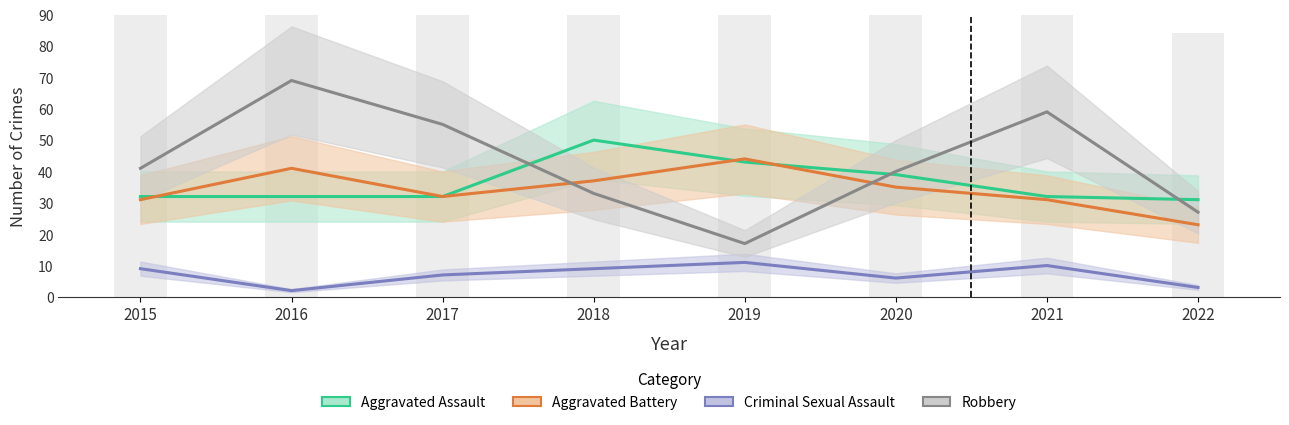

List the series in order of their peak value, lowest first.

Criminal Sexual Assault, Aggravated Battery, Aggravated Assault, Robbery